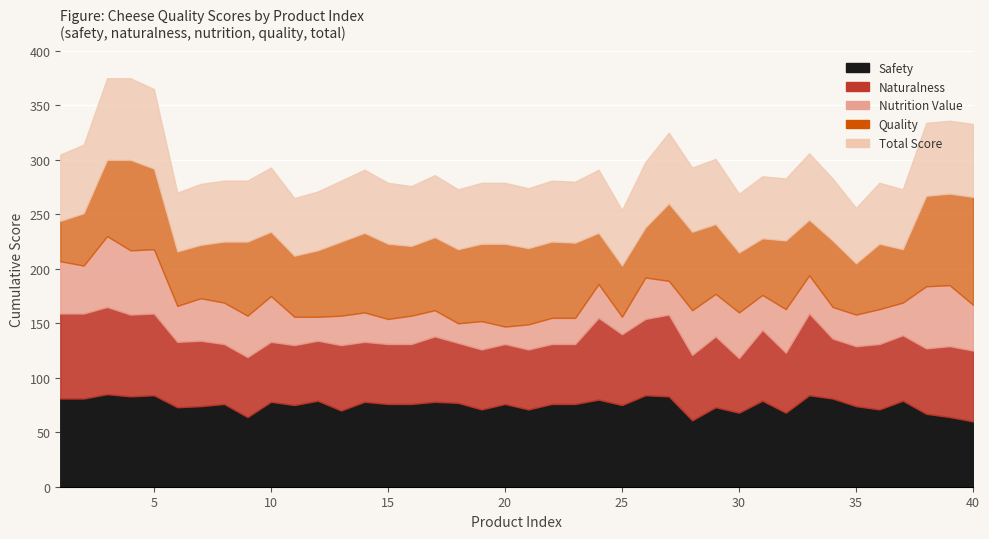

True or false: nutrition_value and naturalness cross at least once.

False